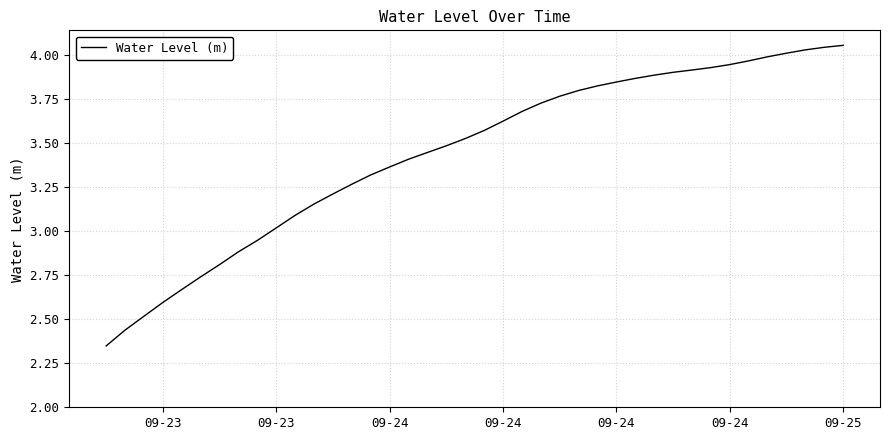

Does the chart have visible grid lines?

Yes